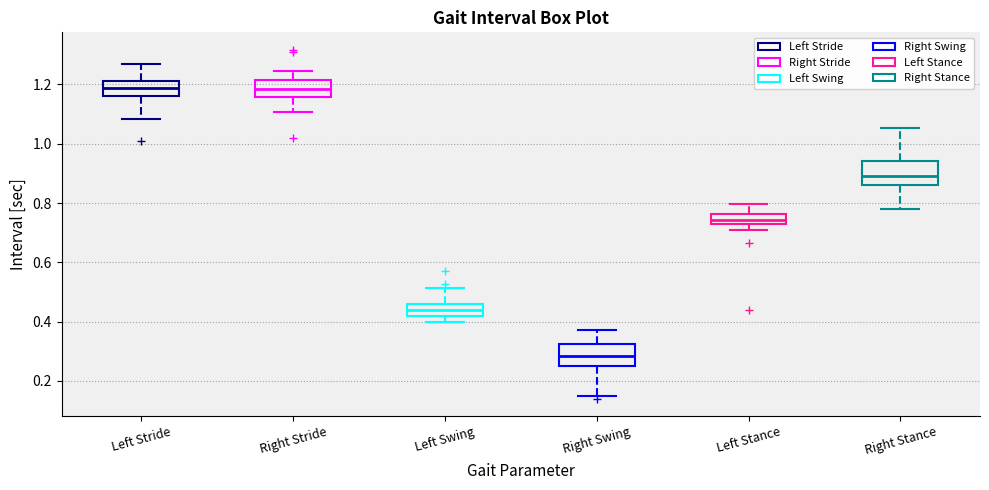

Reading left to right, read every box against the y-axis: the position of its median line, the range the box covers, and the ends of its whiskers. The values are not printed on the chart, so give them approximately, as read against the axis.

Left Stride: median 1.18, box 1.16 to 1.22, whiskers 1.08 to 1.28
Right Stride: median 1.18, box 1.16 to 1.22, whiskers 1.10 to 1.24
Left Swing: median 0.44, box 0.42 to 0.46, whiskers 0.40 to 0.52
Right Swing: median 0.28, box 0.26 to 0.32, whiskers 0.16 to 0.38
Left Stance: median 0.74, box 0.72 to 0.76, whiskers 0.72 (below the box's lower edge) to 0.80
Right Stance: median 0.90, box 0.86 to 0.94, whiskers 0.78 to 1.06